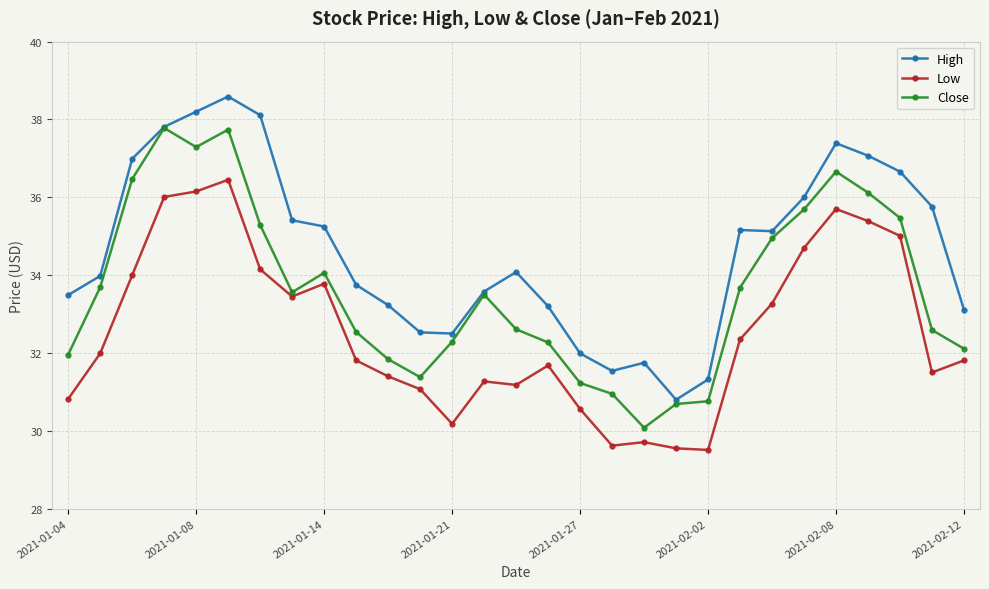

How many lines are shown in the chart?

3